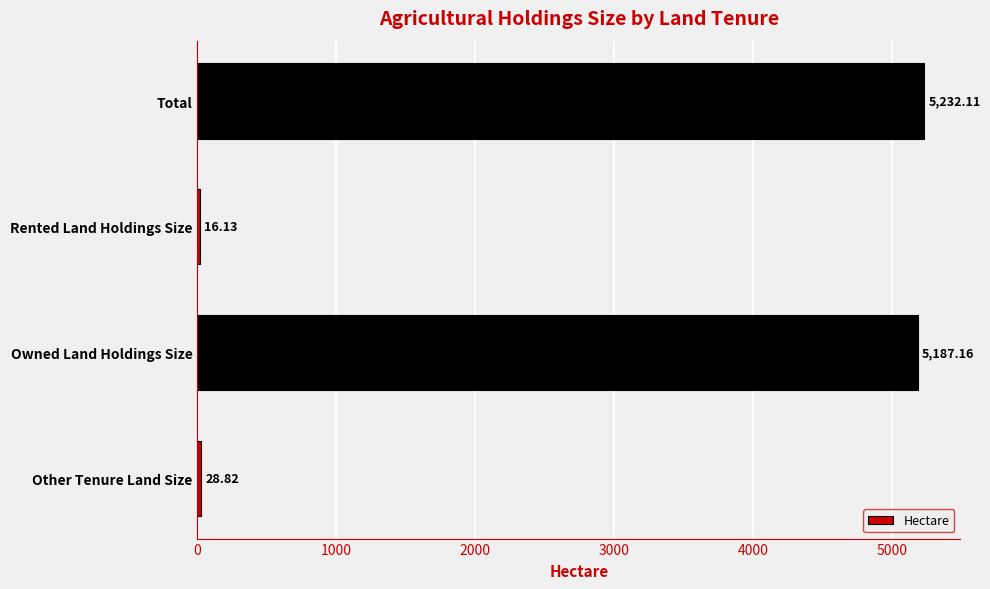

At which label is the value closest to 2624?

Owned Land Holdings Size